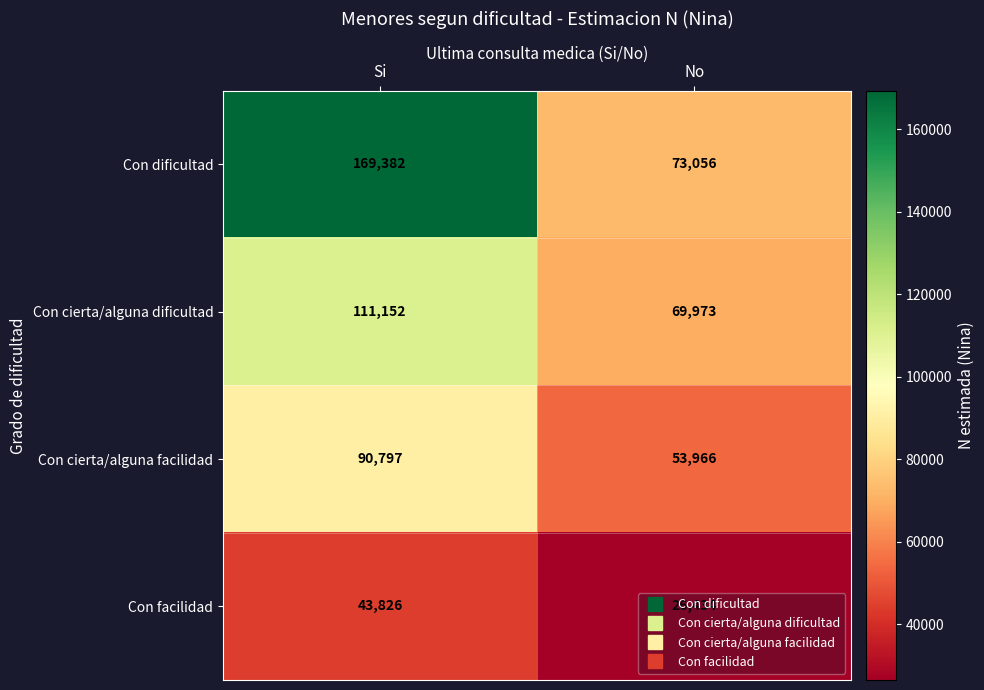

At how many categories does at least one series exceed 136390?

1